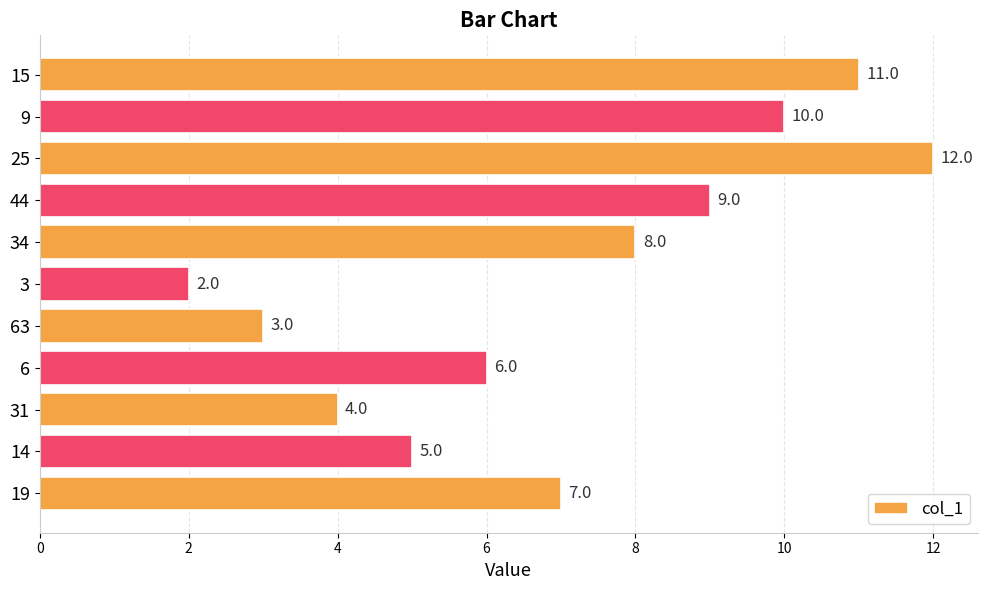

Which label corresponds to the largest value in the chart?

25